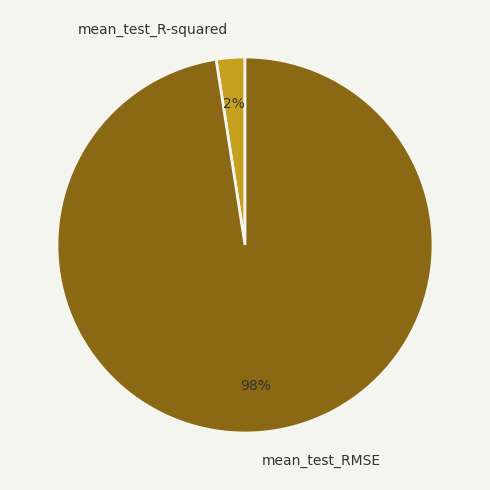

Does any single category account for the majority?

Yes